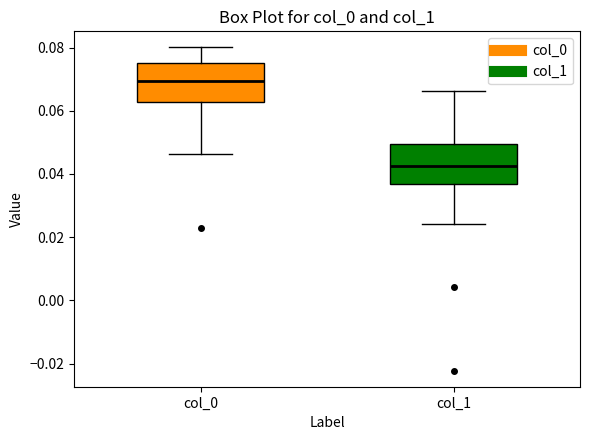

Reading left to right, read every box against the y-axis: the position of its median line, the range the box covers, and the ends of its whiskers. The values are not printed on the chart, so give them approximately, as read against the axis.

col_0: median 0.070, box 0.062 to 0.076, whiskers 0.046 to 0.080
col_1: median 0.042, box 0.036 to 0.050, whiskers 0.024 to 0.066